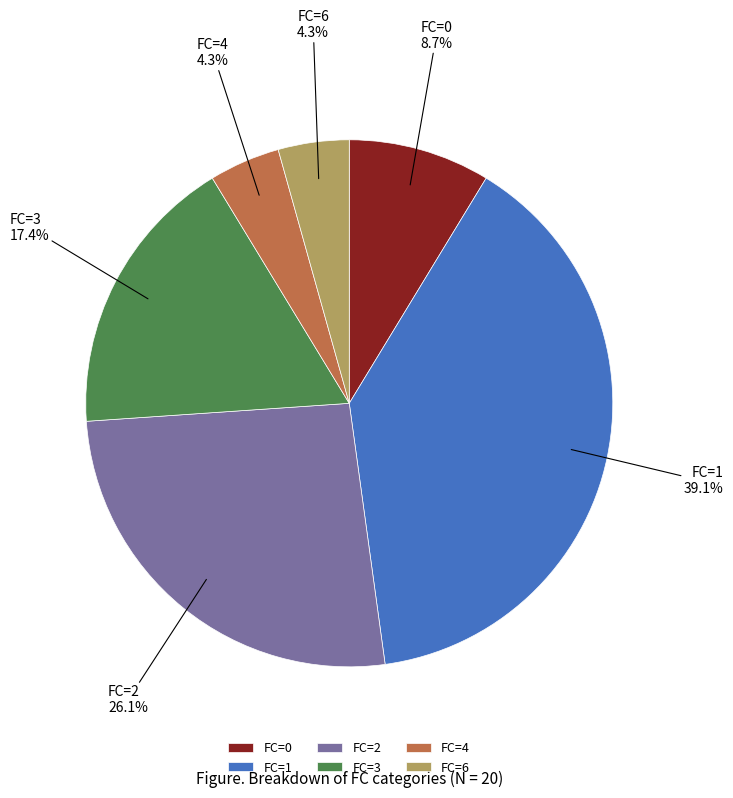

Which has a higher value, FC=2 or FC=0?

FC=2